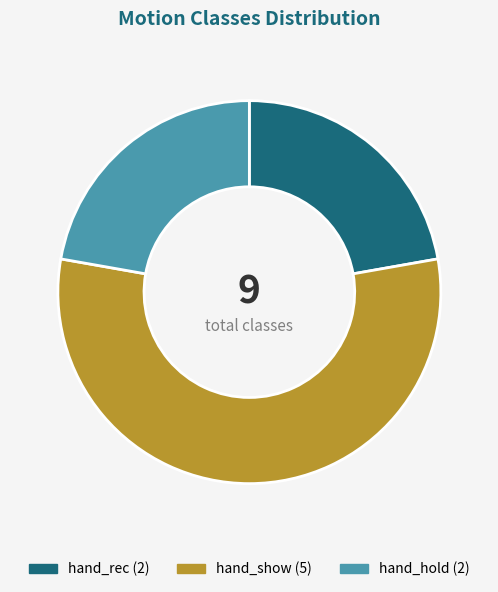

Count the number of slices in the pie.

3